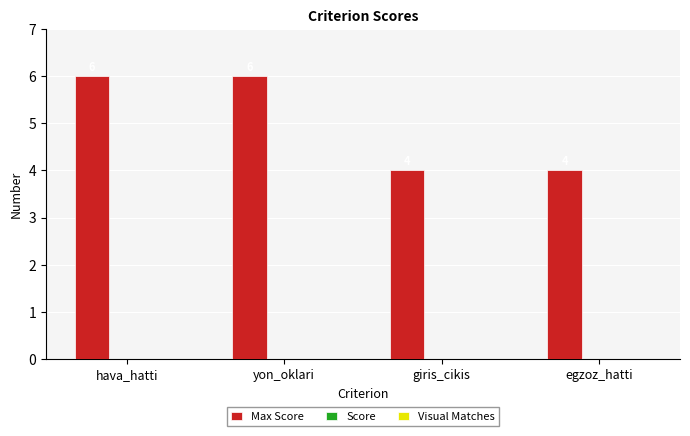

What is the maximum value shown in the chart?

6